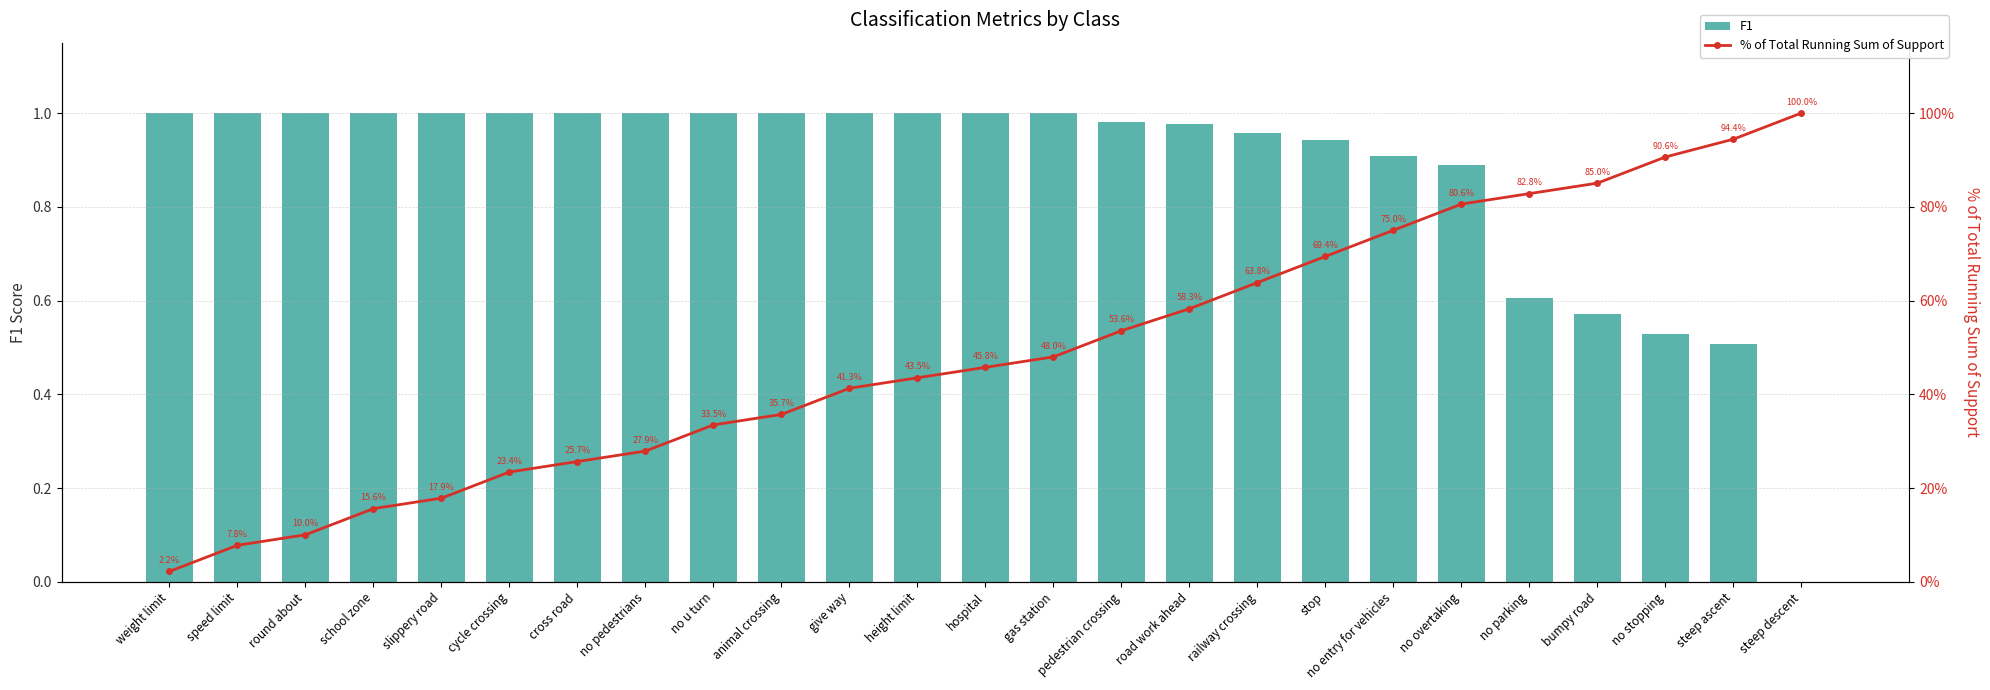

What is the sum of the % of Total Running Sum of Support values at no u turn and animal crossing?

69.2